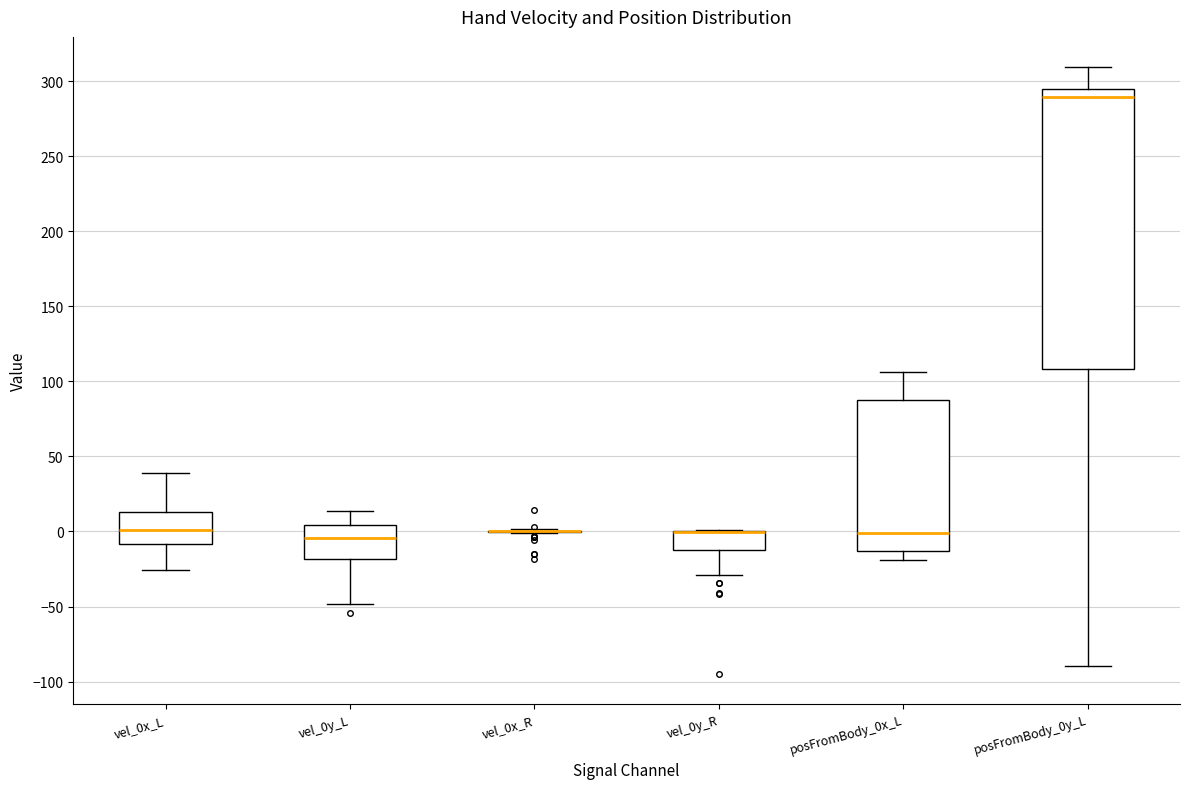

Reading left to right, transcribe this box plot: for each box, give where its median line is, the range the box spans, and where its two whiskers end, as read against the y-axis. The values are not printed on the chart, so give them approximately, as read against the axis.

vel_0x_L: median 0, box -10 to 15, whiskers -25 to 40
vel_0y_L: median -5, box -20 to 5, whiskers -50 to 15
vel_0x_R: box collapsed to a line at 0, whiskers 0 to 0
vel_0y_R: median 0 (drawn on the box's upper edge), box -10 to 0, whiskers -30 to 0
posFromBody_0x_L: median 0, box -15 to 85, whiskers -20 to 105
posFromBody_0y_L: median 290, box 110 to 295, whiskers -90 to 310